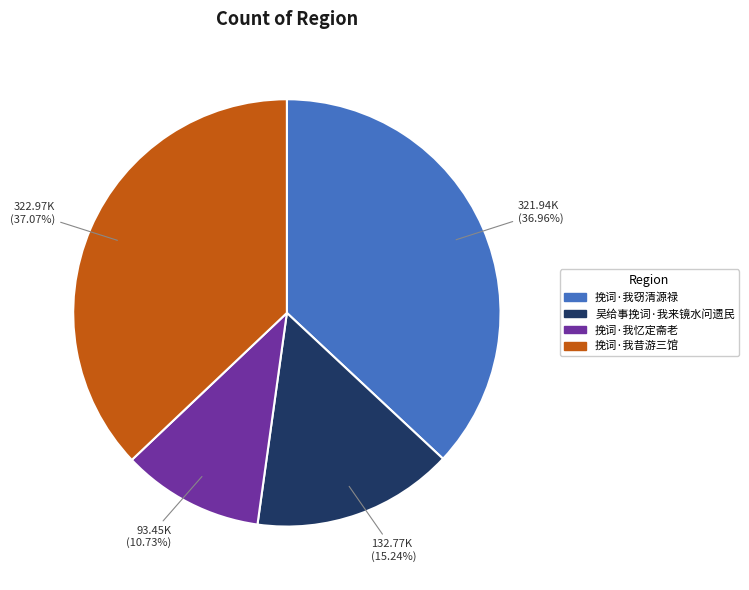

Which category has the smallest portion of the pie?

挽词·我忆定斋老